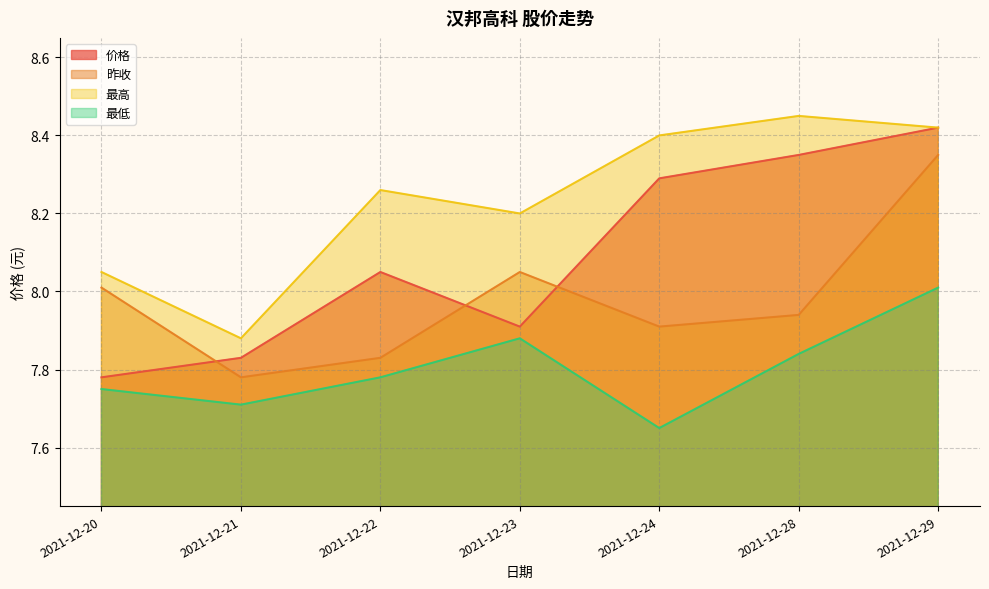

Reading right to left, extract all data points from this chart.

价格: 2021-12-29=8.4	2021-12-28=8.3	2021-12-24=8.3	2021-12-23=7.9	2021-12-22=8.1	2021-12-21=7.8	2021-12-20=7.8
昨收: 2021-12-29=8.3	2021-12-28=7.9	2021-12-24=7.9	2021-12-23=8.1	2021-12-22=7.8	2021-12-21=7.8	2021-12-20=8.0
最高: 2021-12-29=8.4	2021-12-28=8.4	2021-12-24=8.4	2021-12-23=8.2	2021-12-22=8.3	2021-12-21=7.9	2021-12-20=8.1
最低: 2021-12-29=8.0	2021-12-28=7.8	2021-12-24=7.7	2021-12-23=7.9	2021-12-22=7.8	2021-12-21=7.7	2021-12-20=7.8